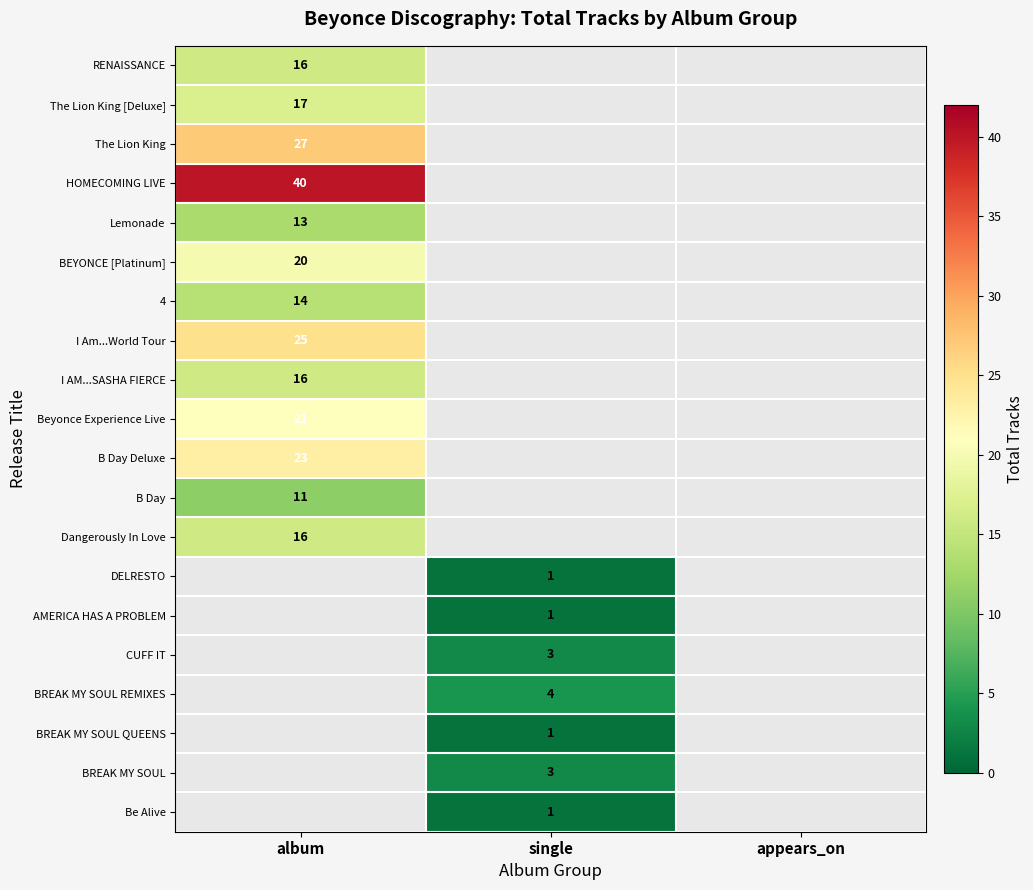

The B Day series shows 11 at album. True or false?

True